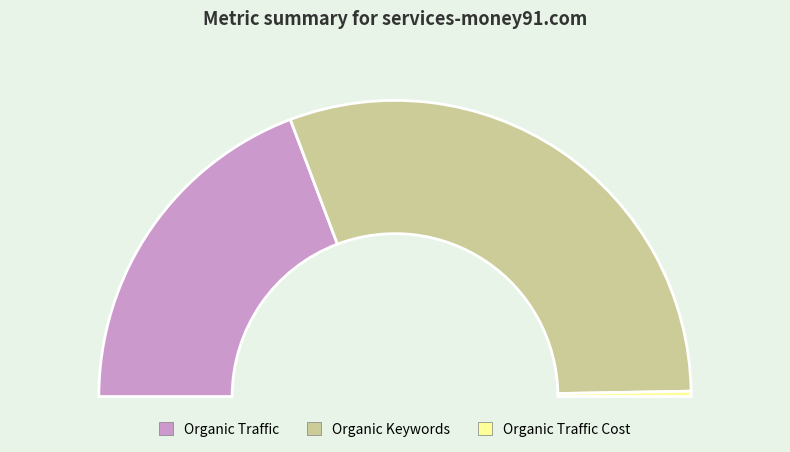

Does Organic Keywords account for over 50% of the chart?

Yes